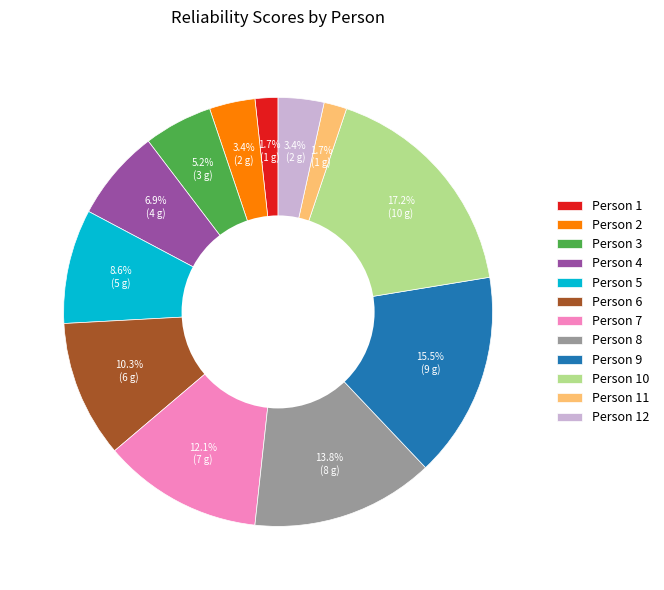

To the nearest percent, what percentage of the pie is Person 3?

5%